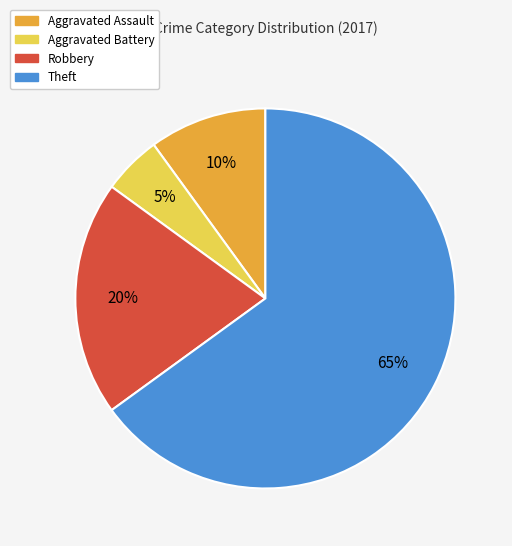

True or false: Aggravated Assault accounts for 10% of the total.

True